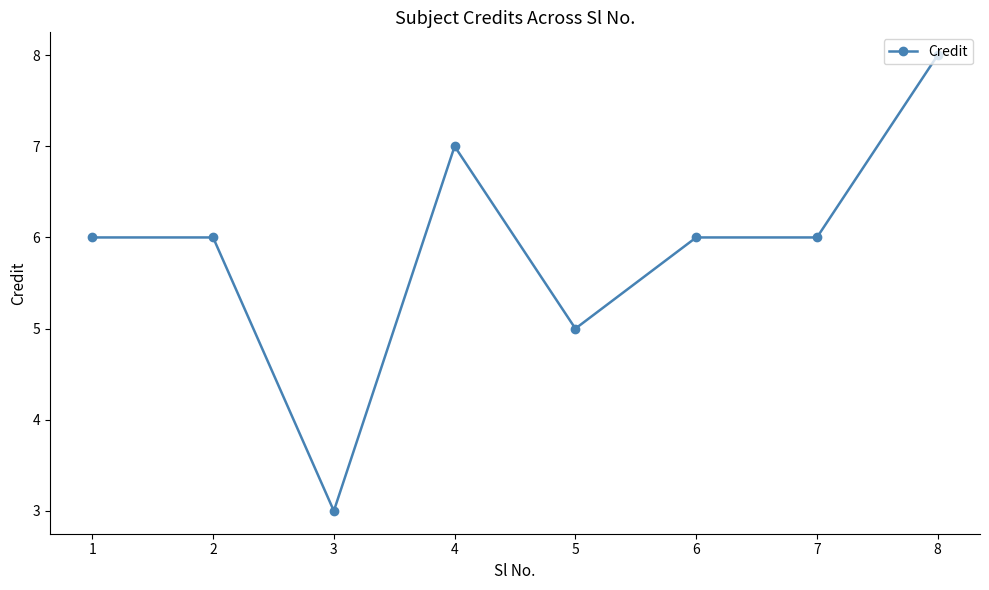

How many lines are shown in the chart?

1